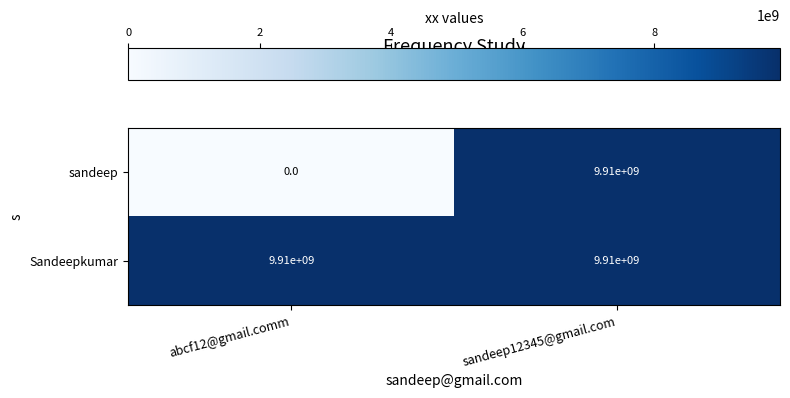

Reading left to right, extract all data points from this chart.

sandeep: 0	9910000000
Sandeepkumar: 9910000000	9910000000